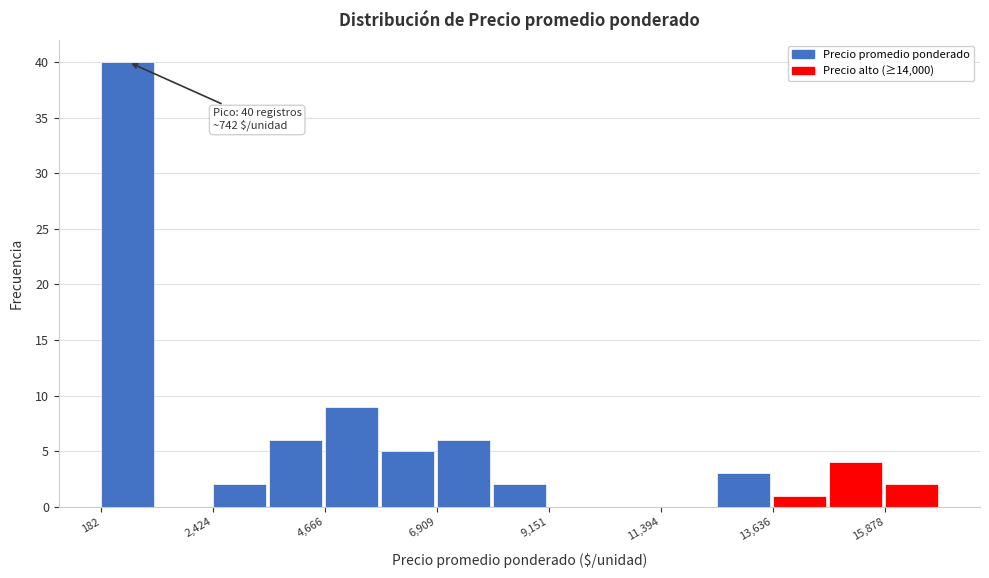

Read against the x-axis, roughly where is the centre of the tallest bar?

500